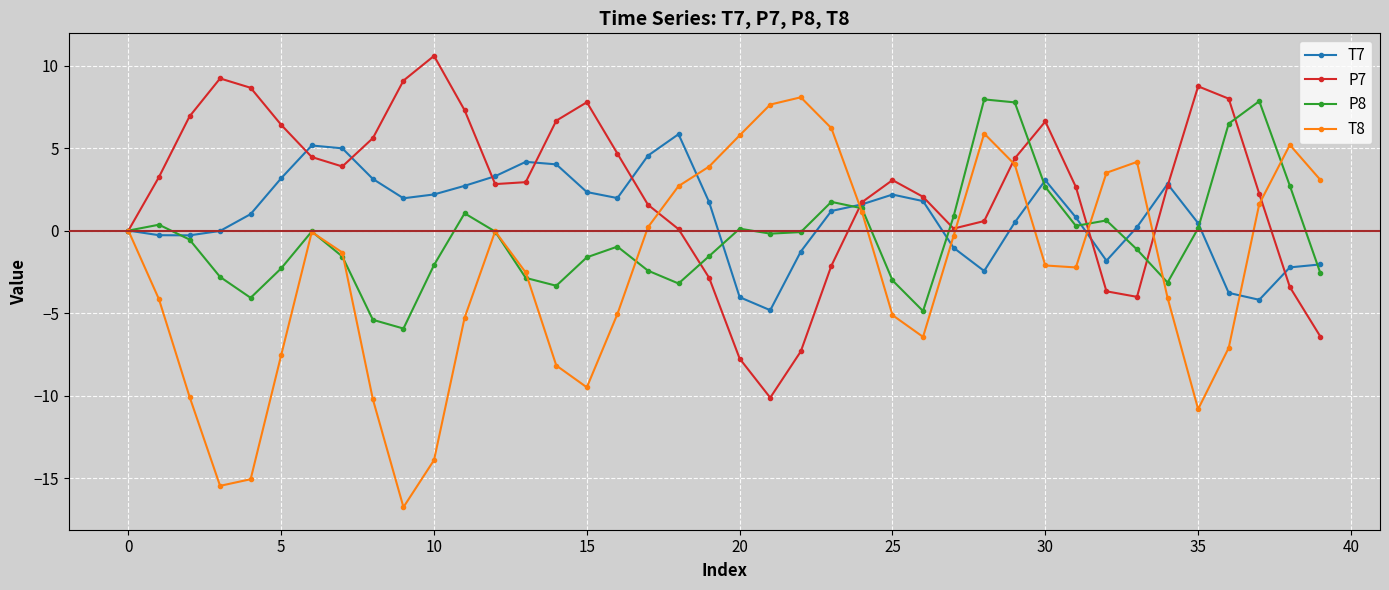

True or false: P8 has more than 0 interior local peaks.

True